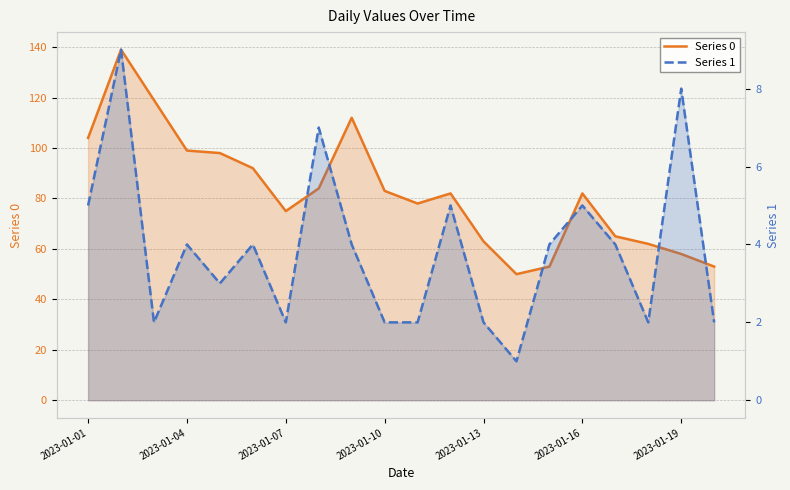

Count the number of categories in the chart.

20